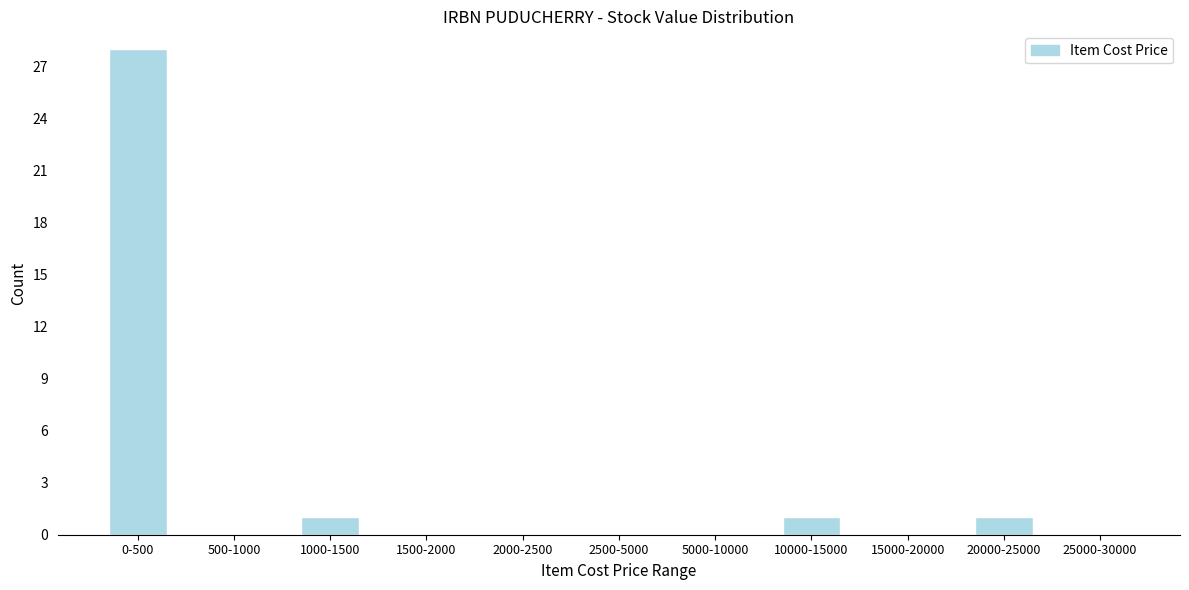

Reading left to right, list all the values displayed in this chart.

0-500=28	500-1000=0	1000-1500=1	1500-2000=0	2000-2500=0	2500-5000=0	5000-10000=0	10000-15000=1	15000-20000=0	20000-25000=1	25000-30000=0